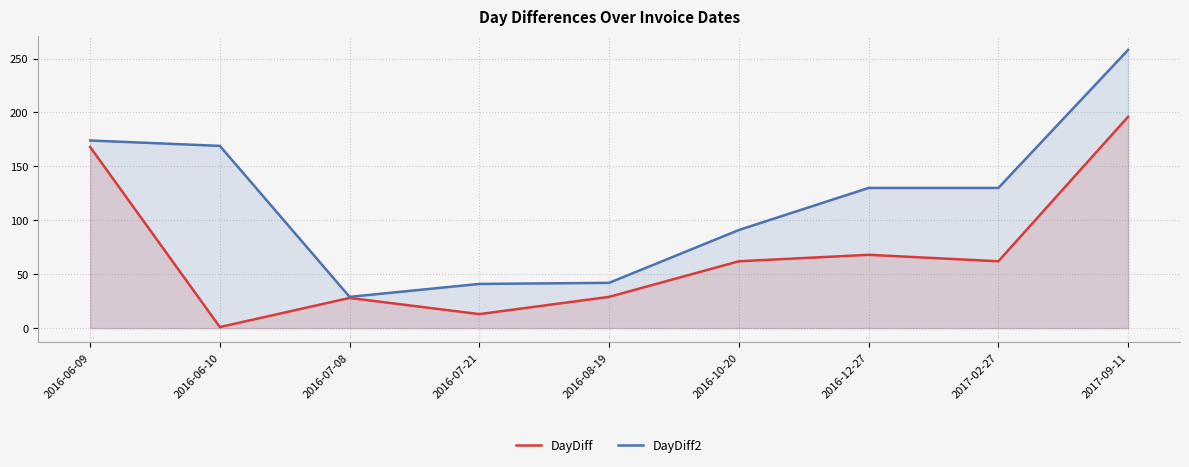

In DayDiff, how many points are lower than both neighbors (excluding endpoints)?

3